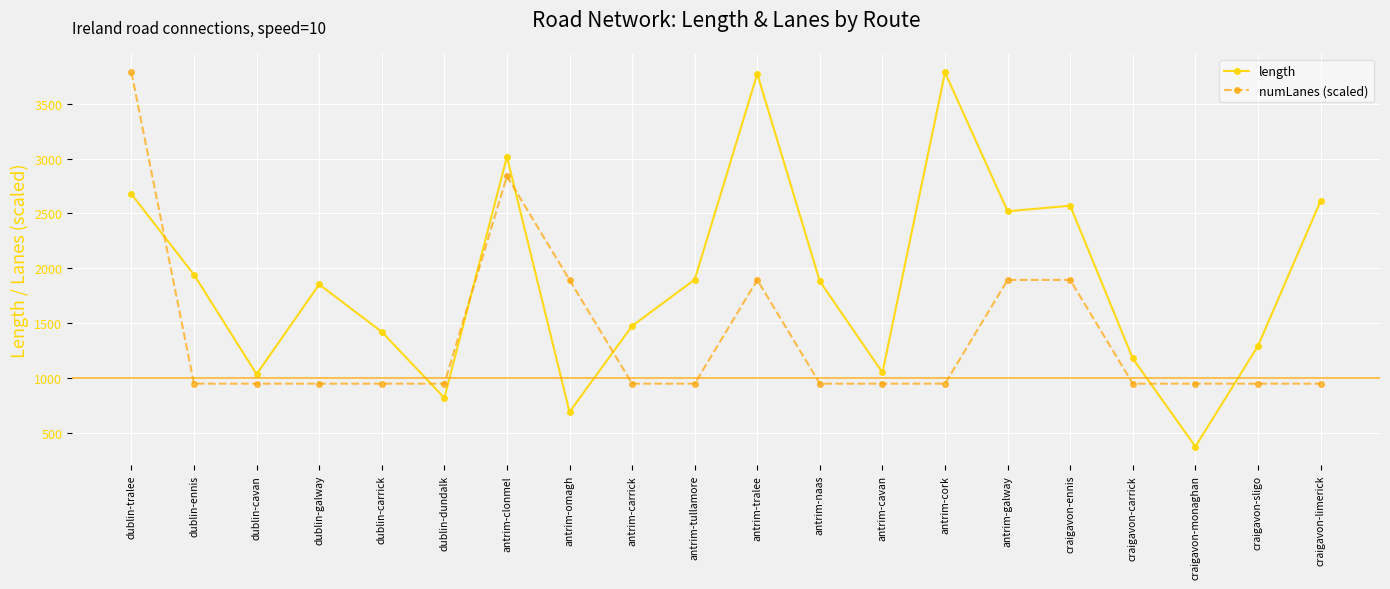

At which label does numLanes (scaled) reach its peak?

dublin-tralee